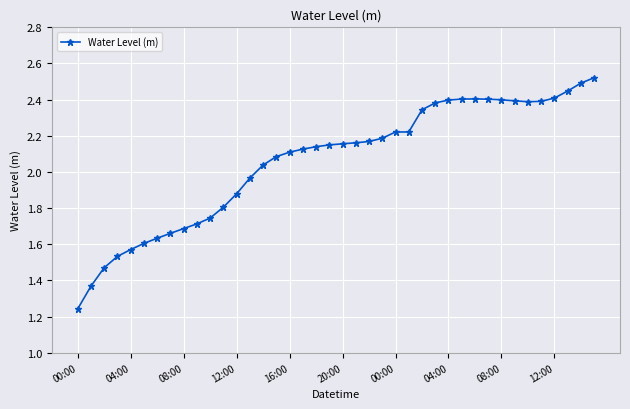

What is the sum of all values?

82.4